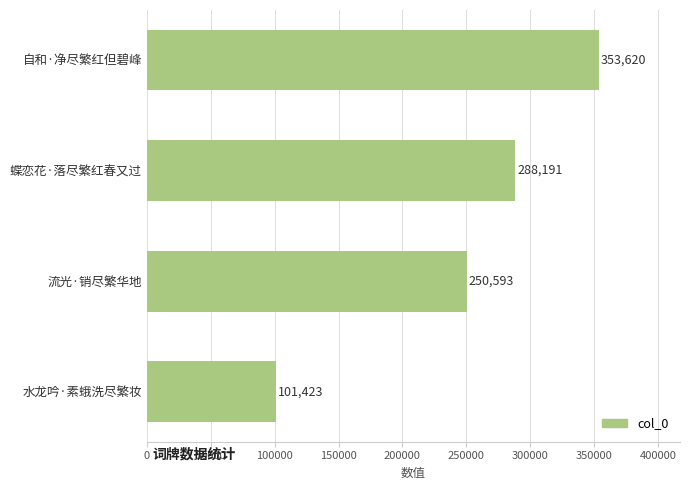

Does the chart contain any negative values?

No